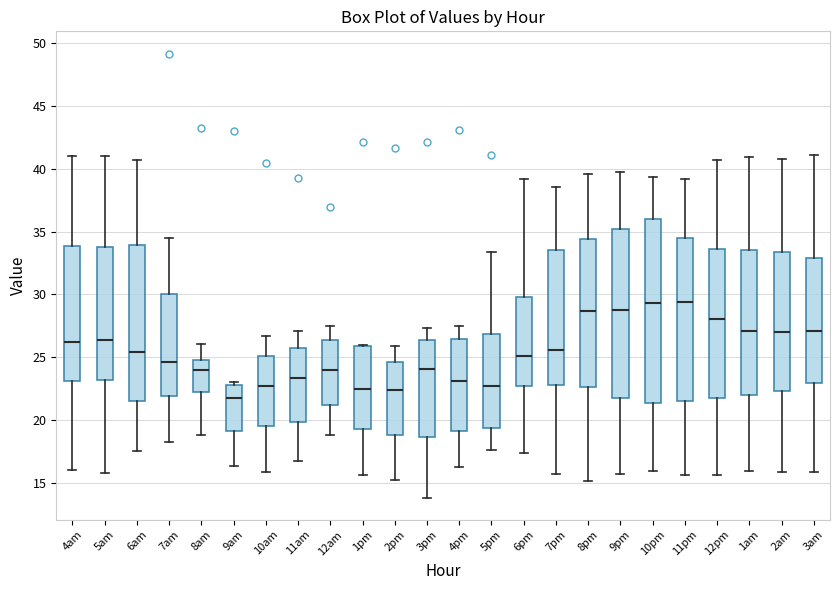

Comparing the boxes themselves (not the whiskers), which one is the tallest?

10pm